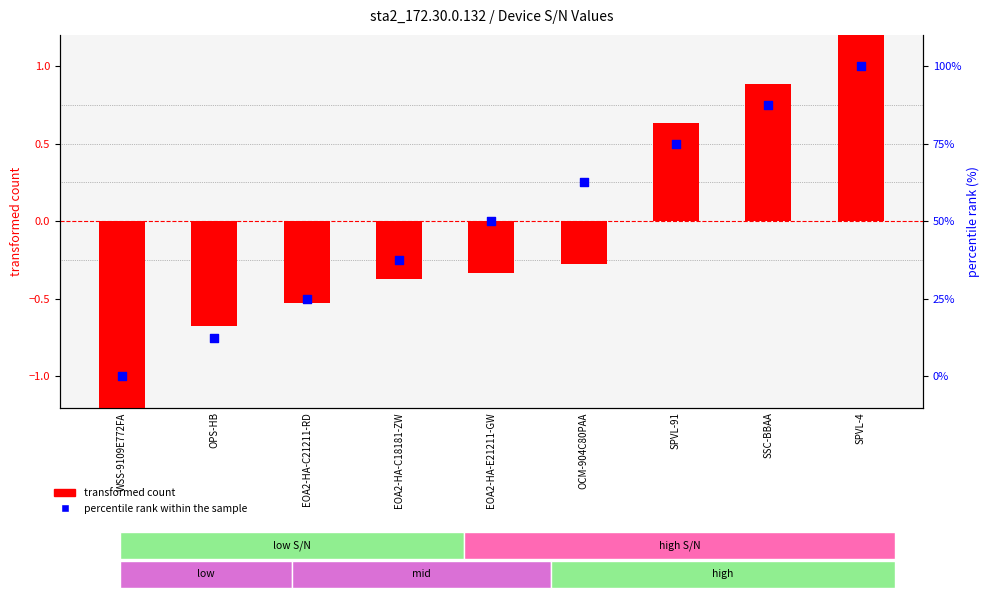

Which series contains the lowest Y value?

transformed count